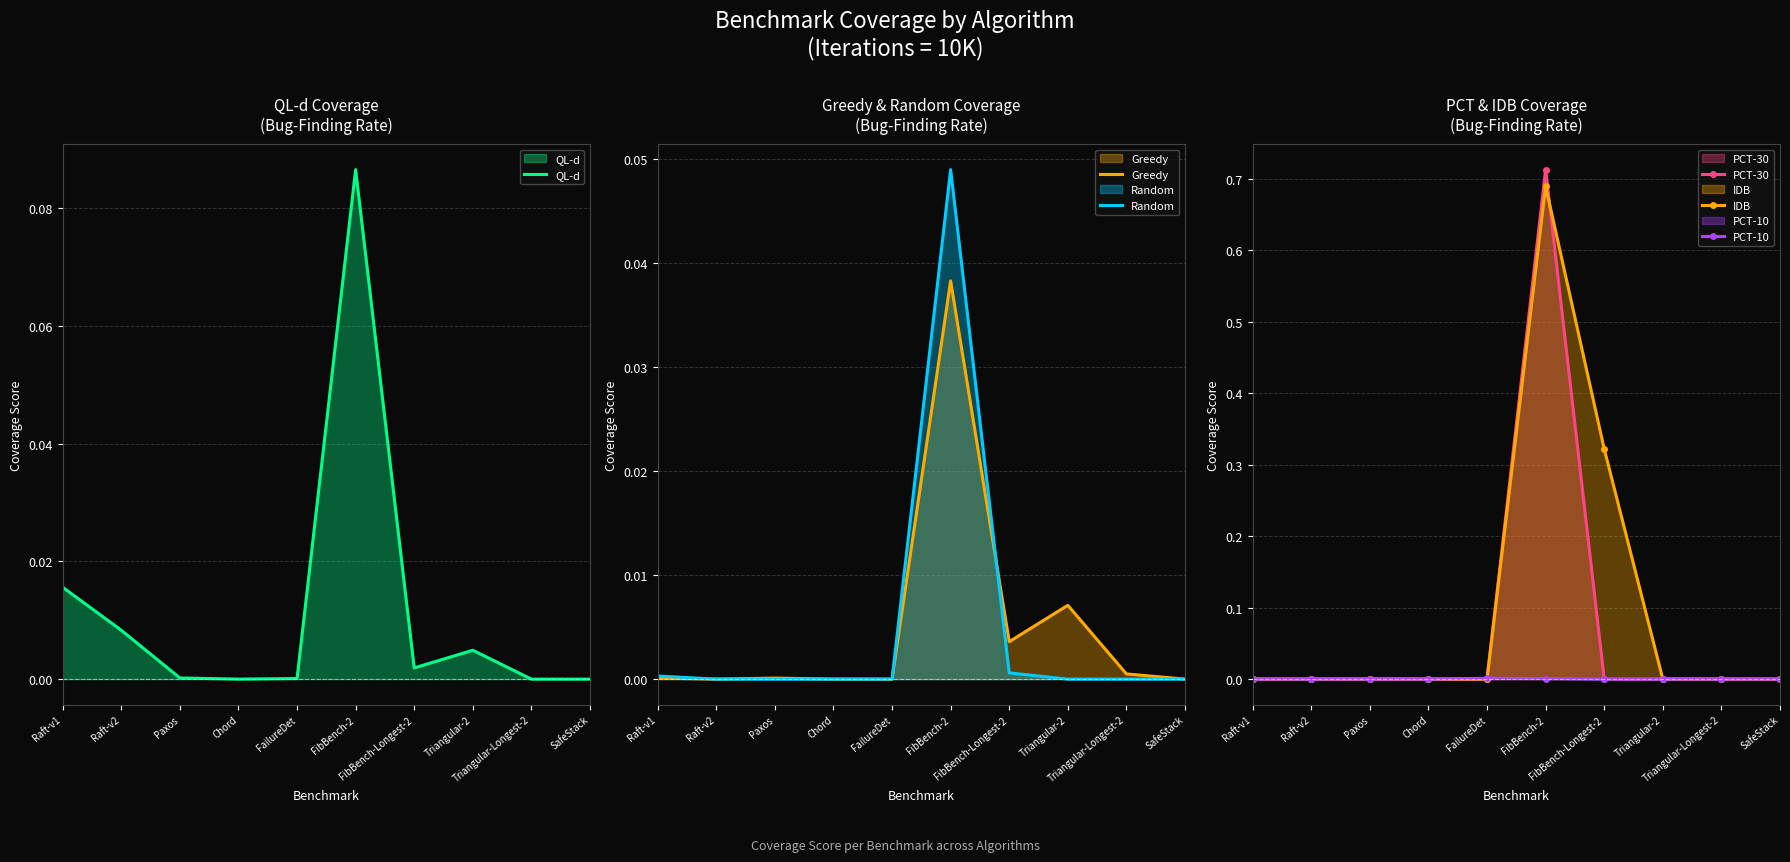

Where is the first local maximum for Random?

FibBench-2